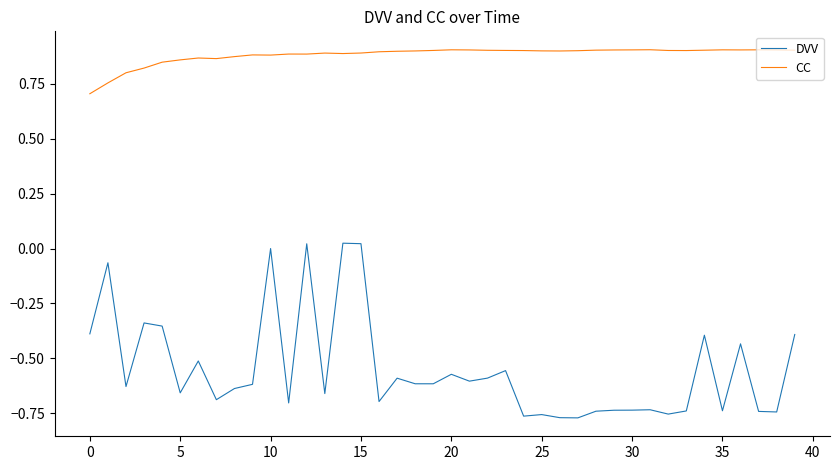

What is the lowest value of the CC series?

0.7